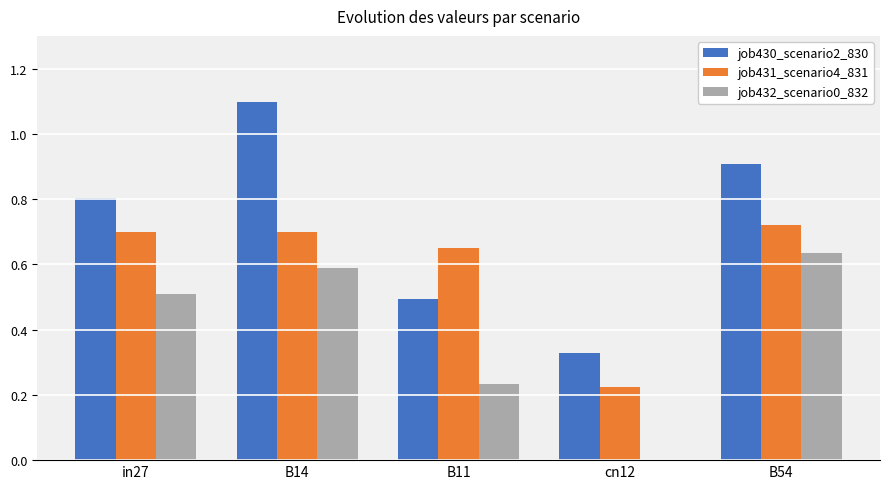

Between in27 and cn12, which series saw the biggest shift?

job432_scenario0_832